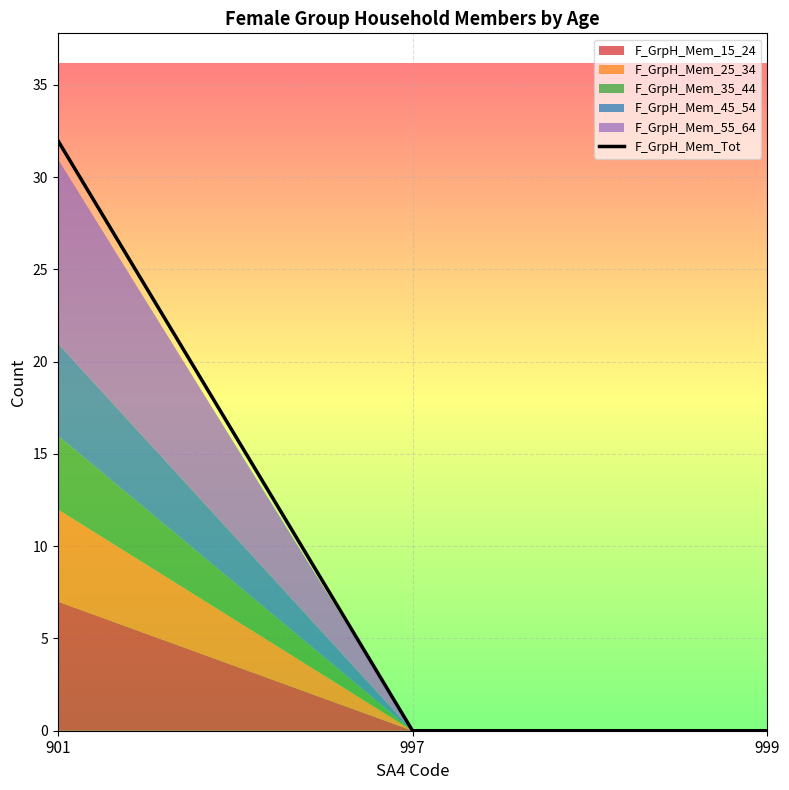

The chart shows a value of 7 at 901. True or false?

False